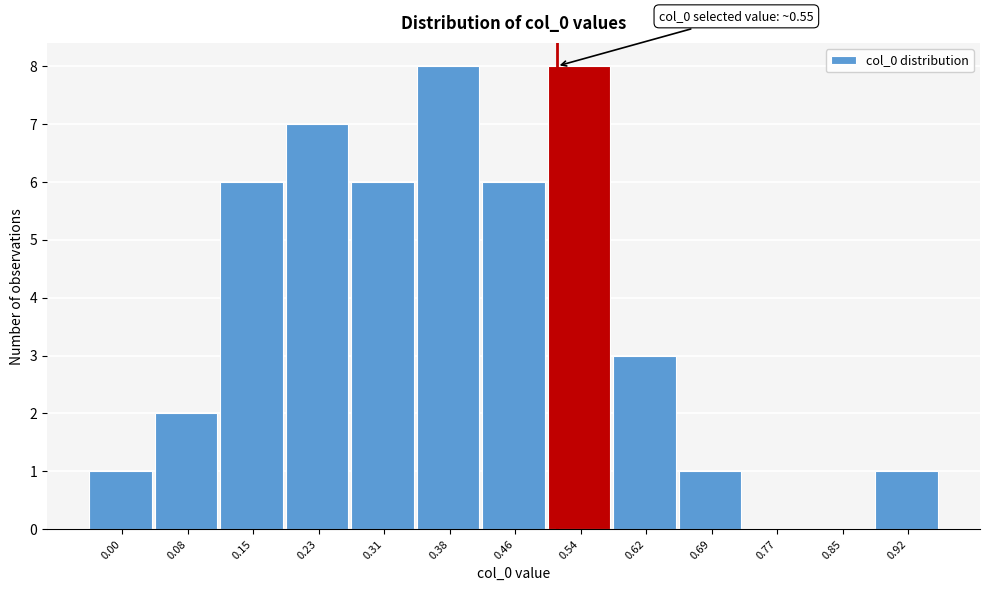

Reading right to left, transcribe all the data shown in this chart.

0.92=1	0.85=0	0.77=0	0.69=1	0.62=3	0.54=8	0.46=6	0.38=8	0.31=6	0.23=7	0.15=6	0.08=2	0.00=1